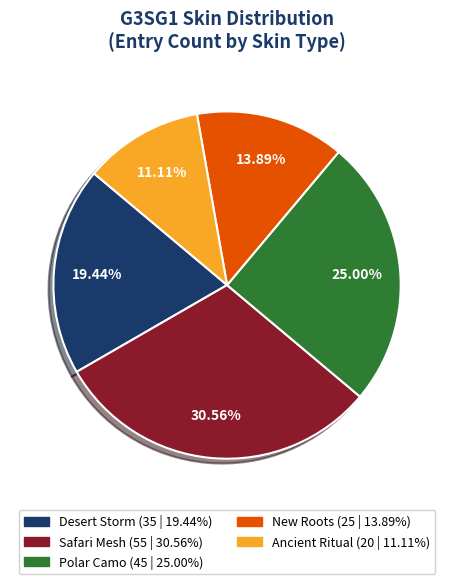

How many segments does this pie chart have?

5